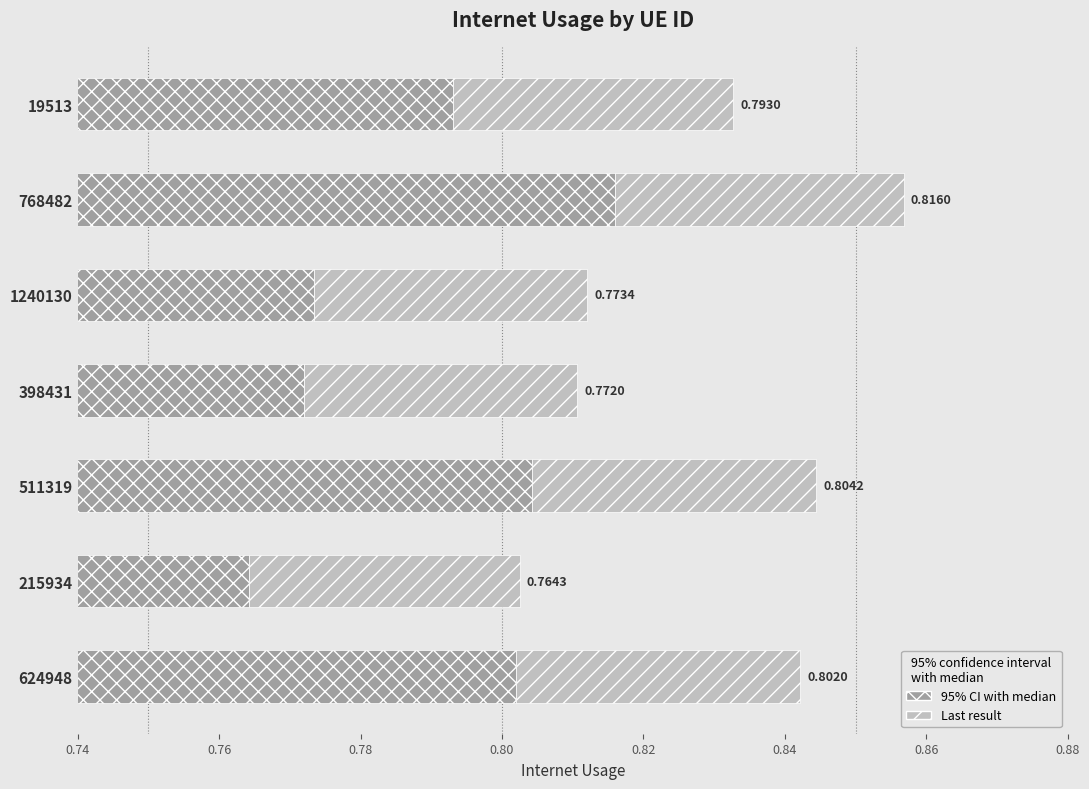

How many categories are shown in the chart?

7